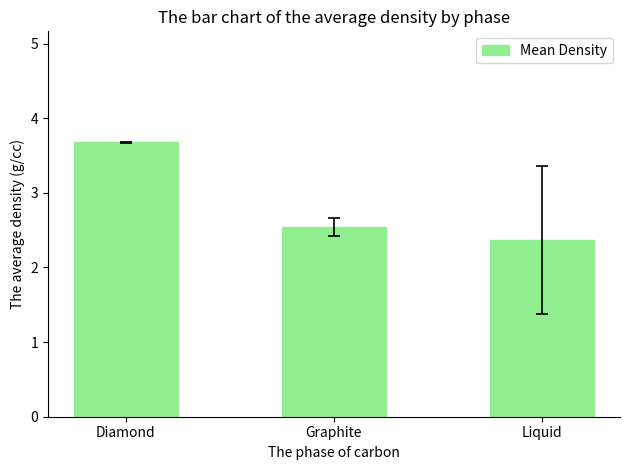

List the labels in order of value, largest first.

Diamond, Graphite, Liquid